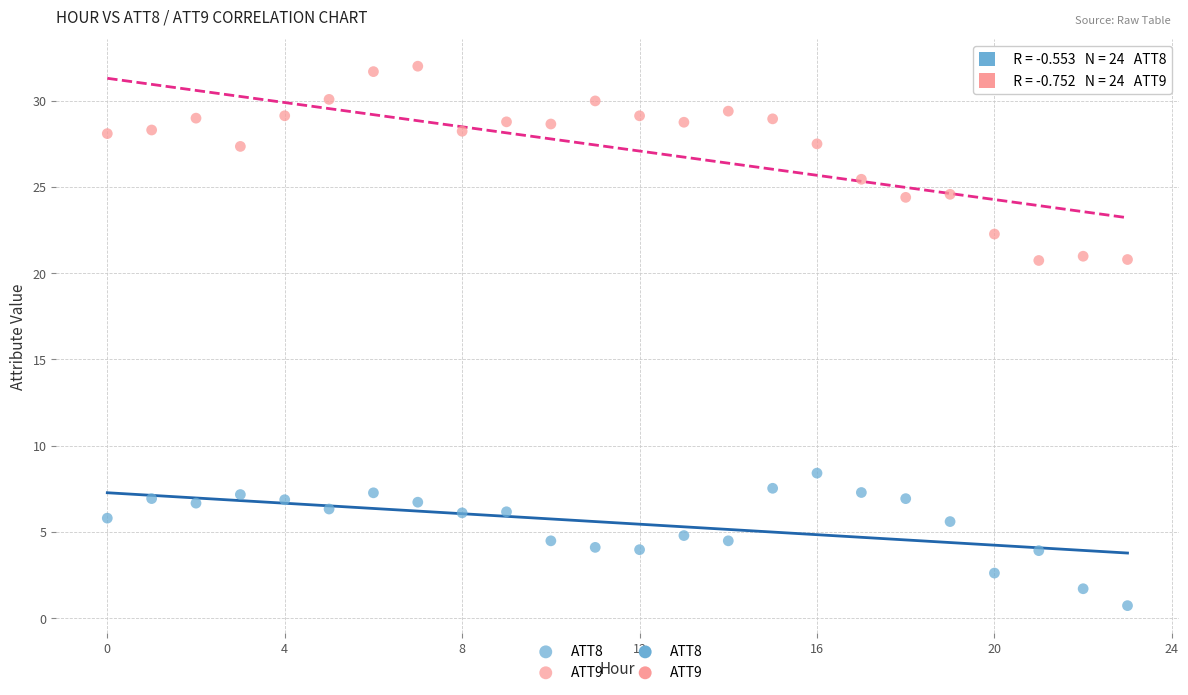

Which series contains the lowest Y value?

ATT8